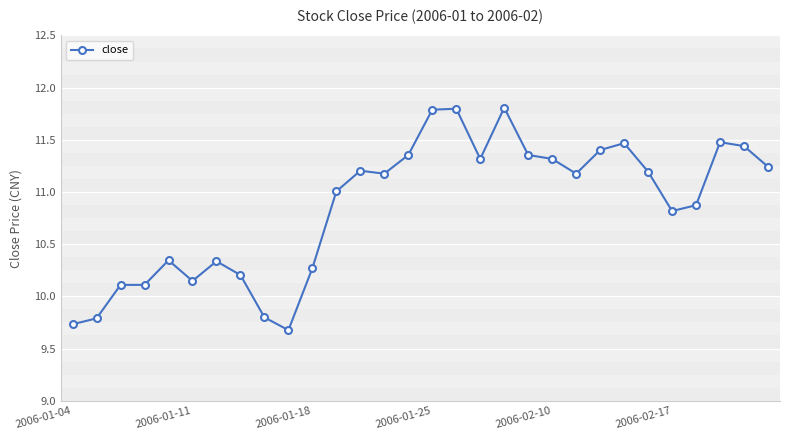

What is the value of the 27th point from the left?

10.9